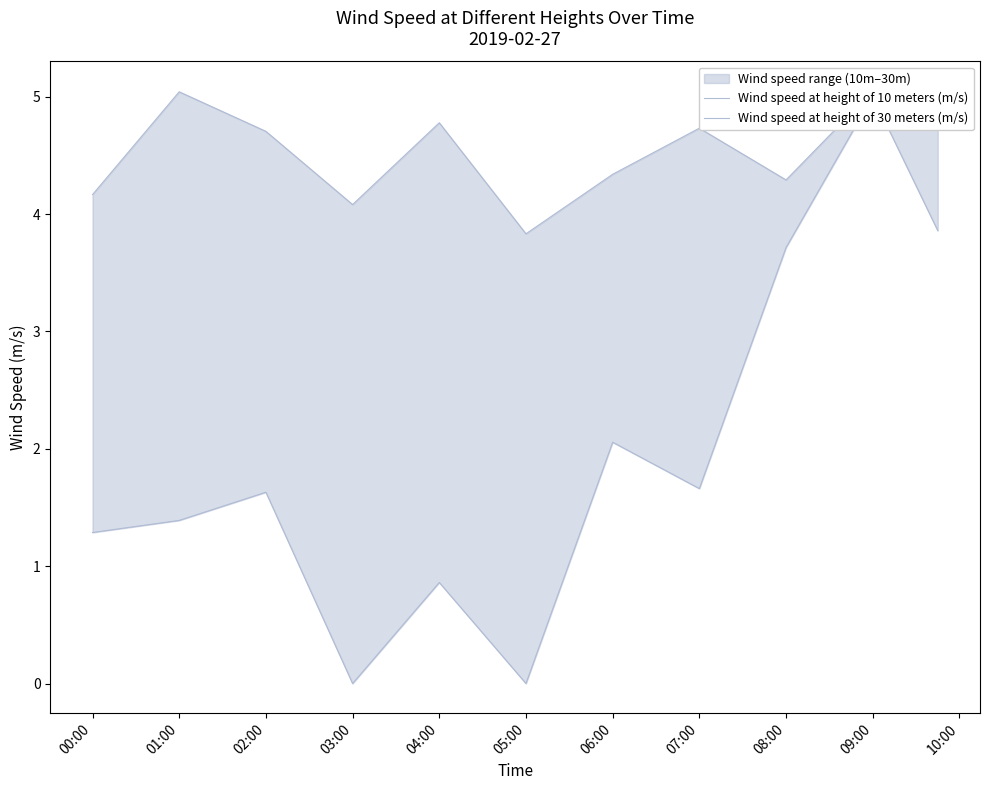

The Wind speed at height of 10 meters (m/s) series shows 6.6 at 06:00. True or false?

False